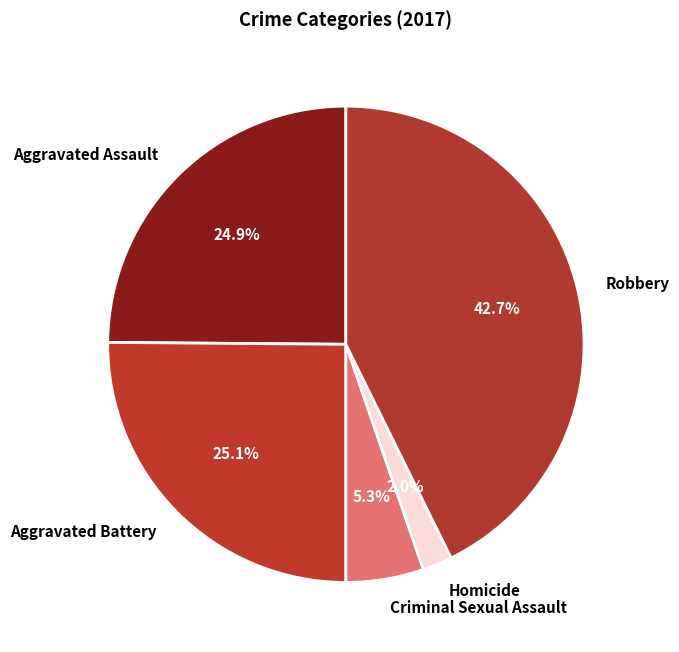

The Robbery slice represents 43% of the pie. True or false?

True